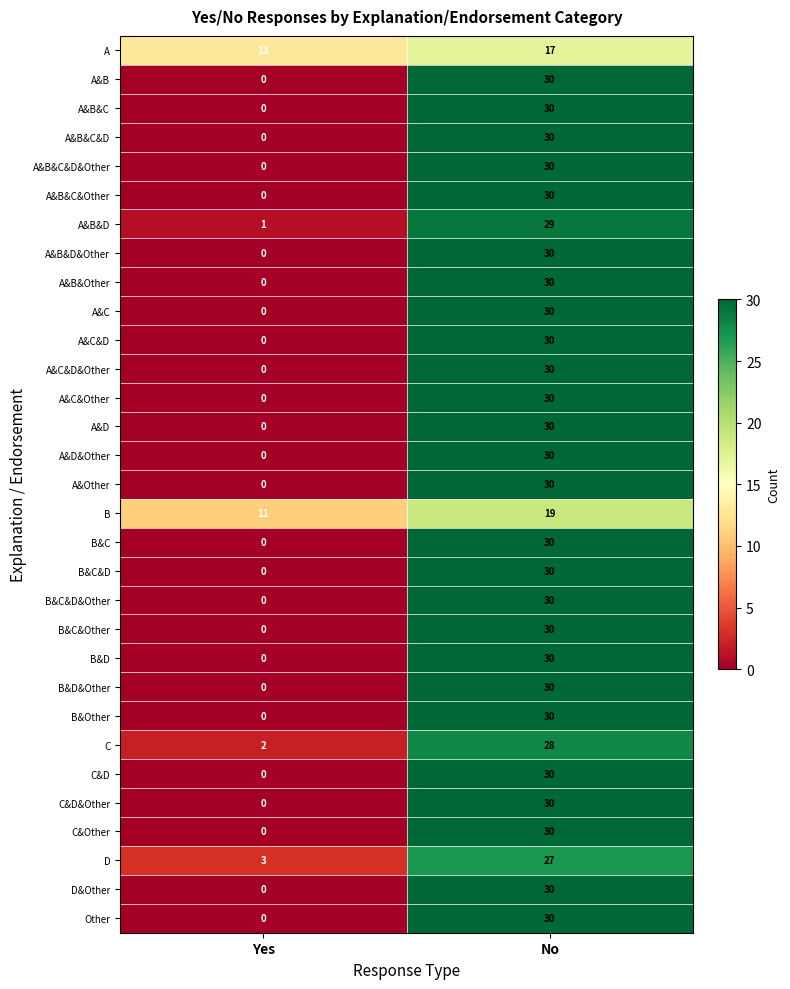

True or false: A&B&C has a value of 21 at Yes.

False